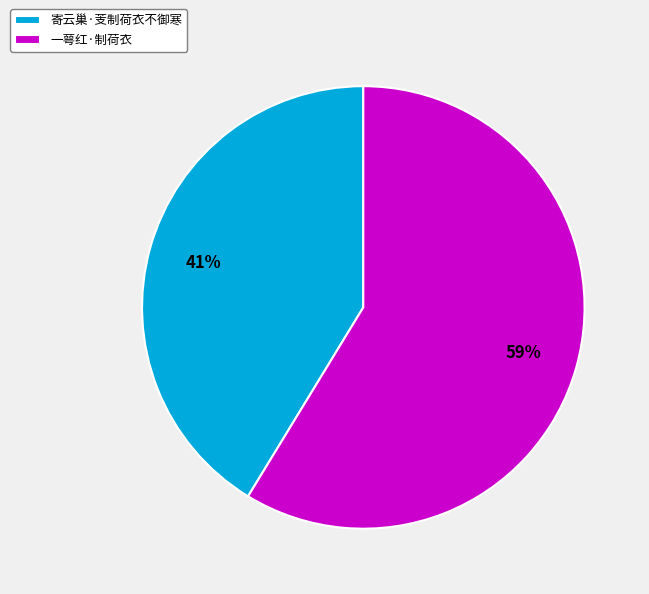

Do 寄云巢·芰制荷衣不御寒 and 一萼红·制荷衣 together represent more than half of the pie?

Yes